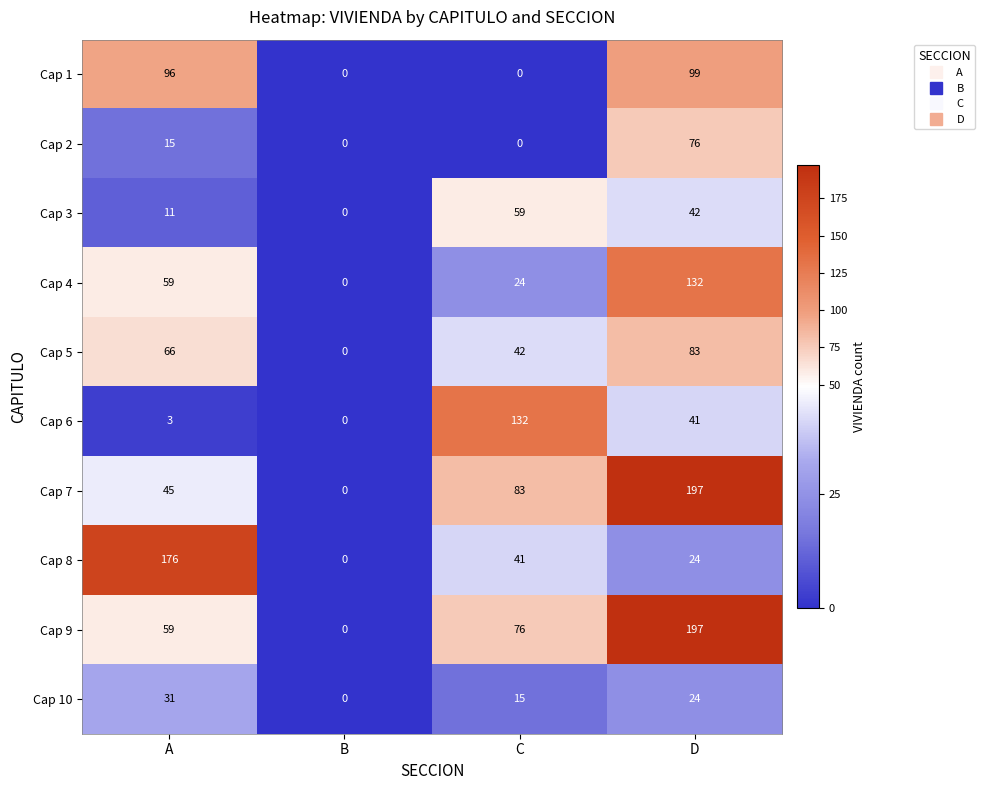

What is the approximate value of Cap 5 at D, to the nearest 10?

80